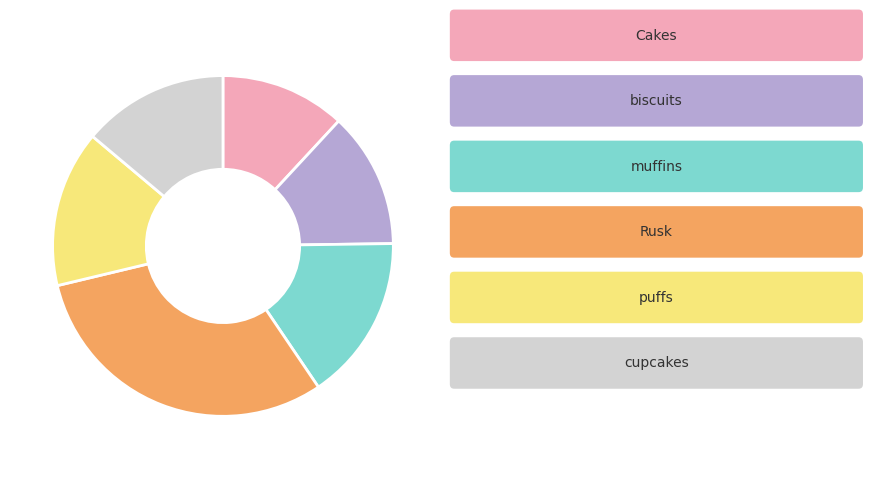

Does any single category account for the majority?

No